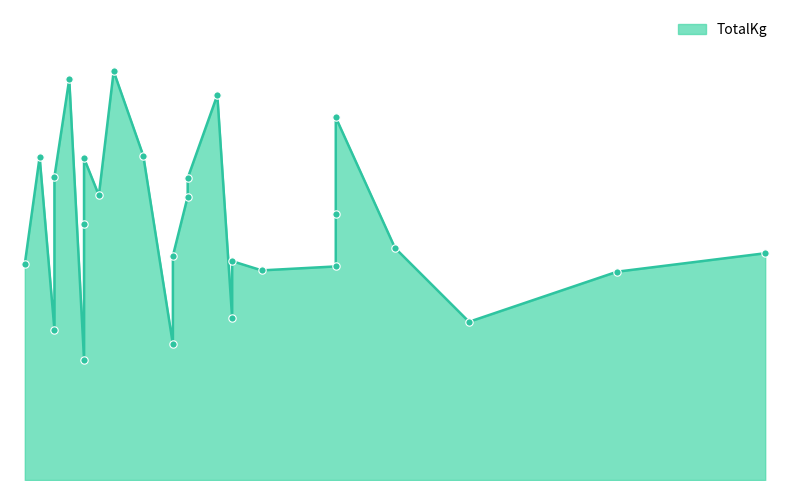

What is the ratio of the value at 22 to the value at 41?

0.4